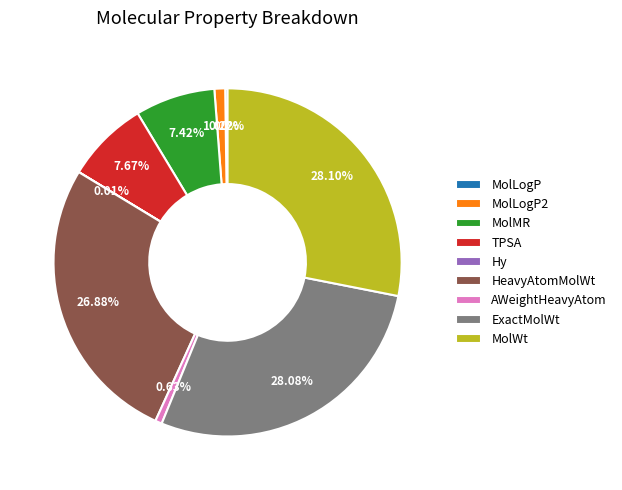

Between HeavyAtomMolWt and AWeightHeavyAtom, which is larger?

HeavyAtomMolWt